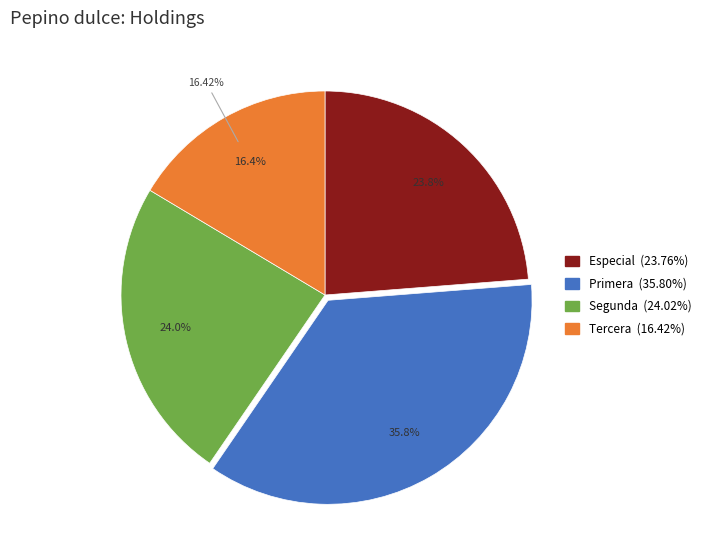

True or false: 12 accounts for 1% of the total.

False